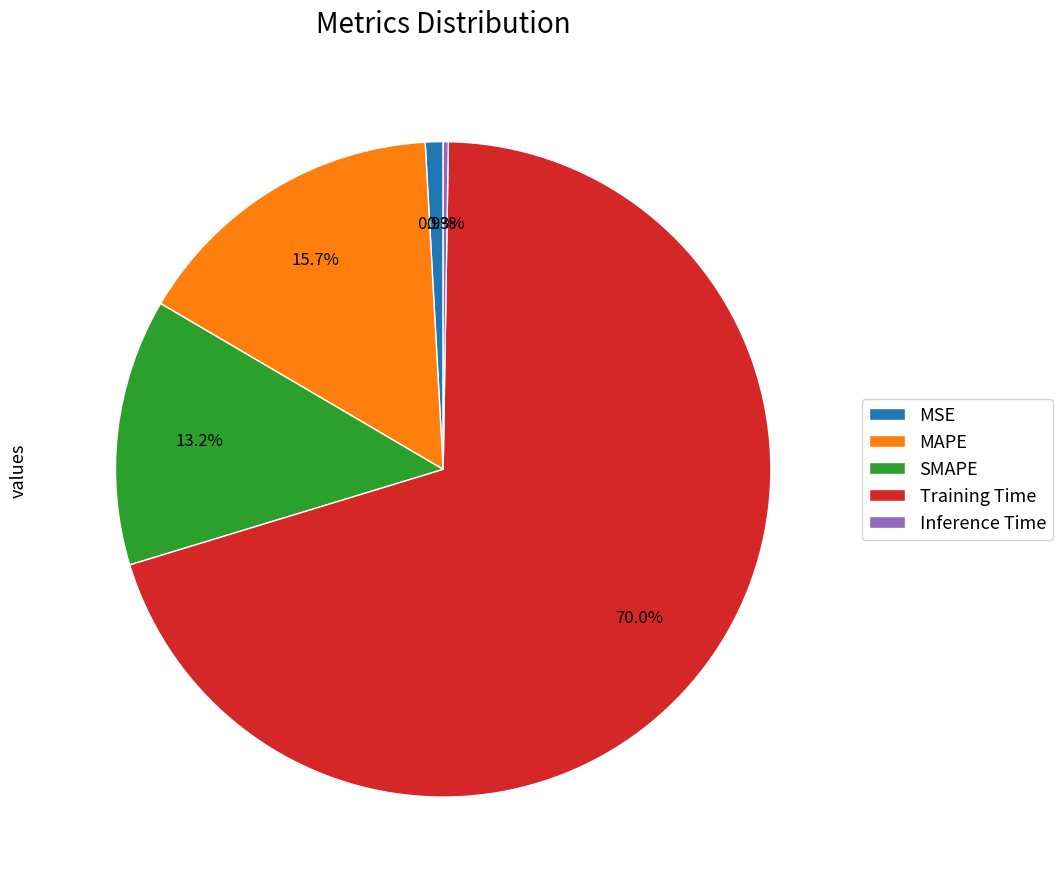

Is it true that MSE is 1% of the pie?

True